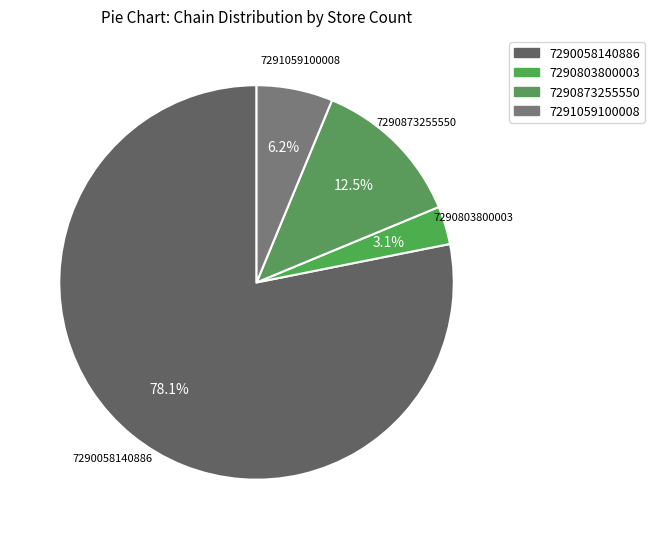

Is there a majority slice in this chart?

Yes